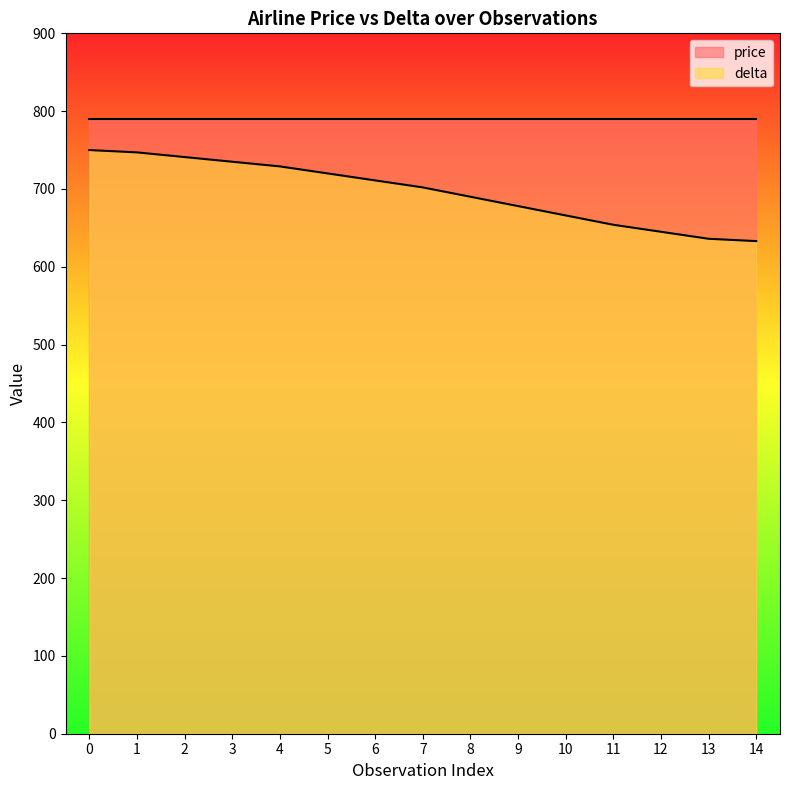

What is the smallest value displayed?

633